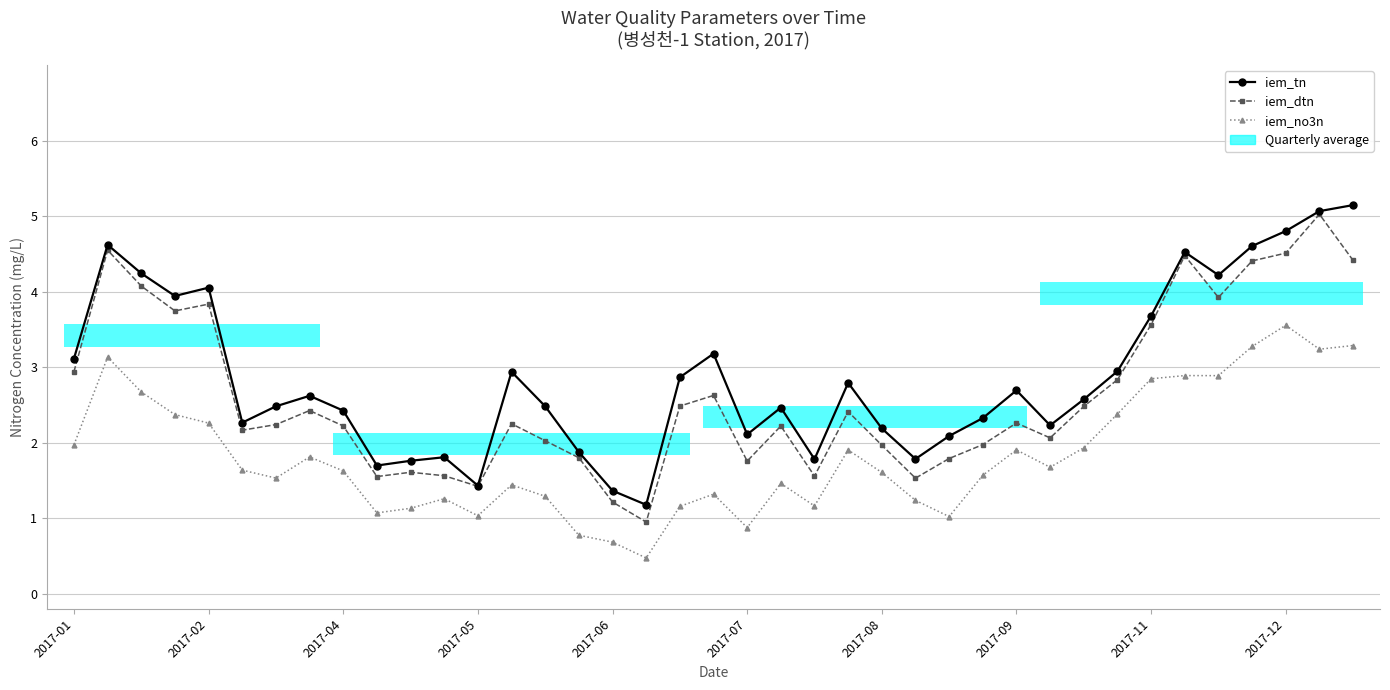

What position from the left is 21?

22